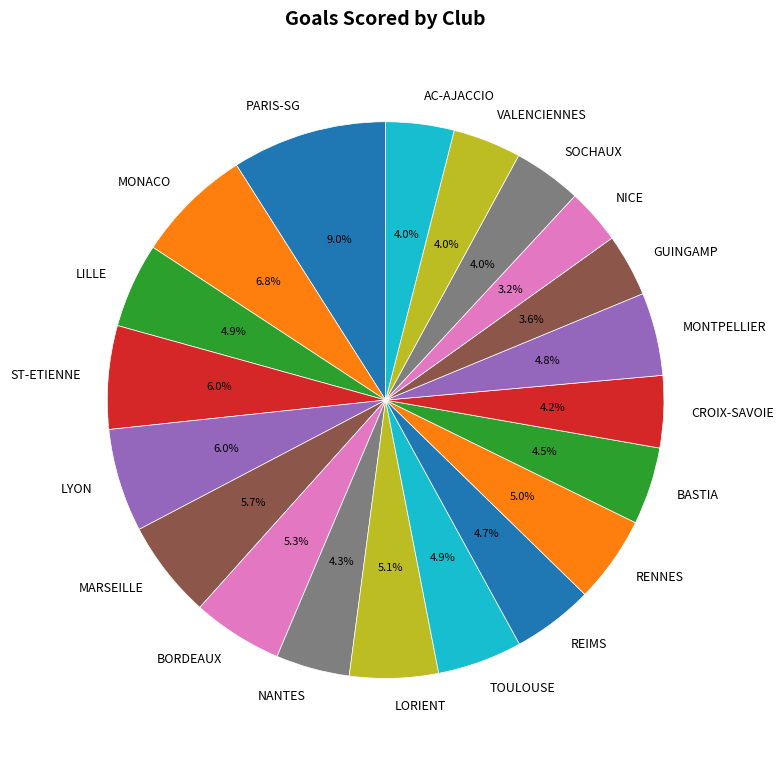

The NICE slice represents 3% of the pie. True or false?

True